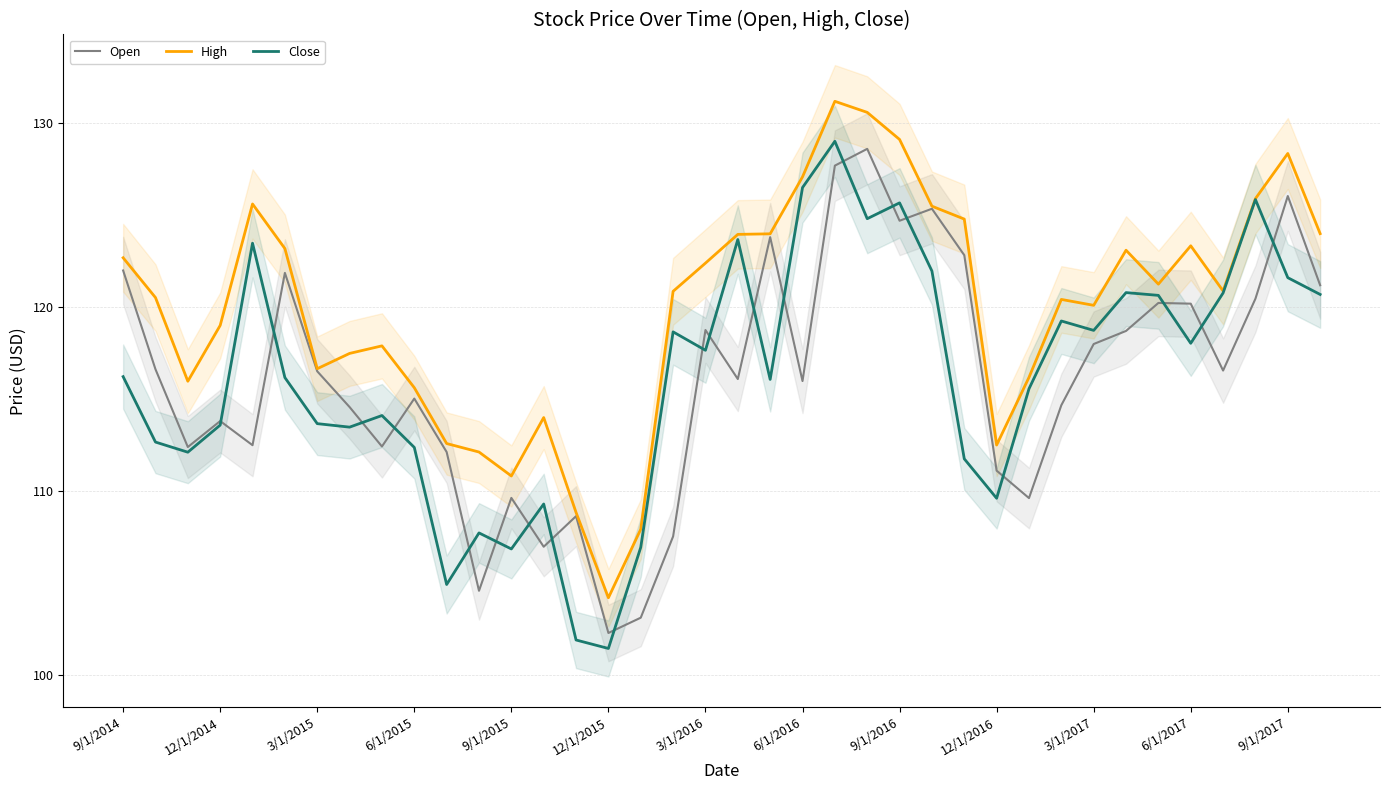

Which series has the widest spread of values?

Close